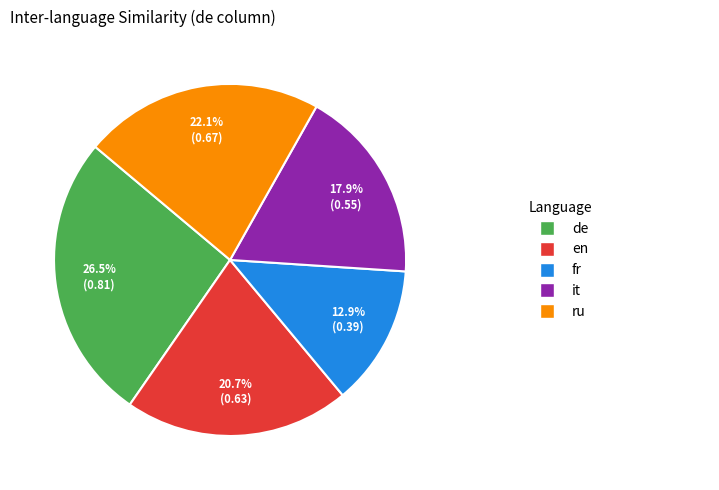

Is there any slice that represents more than half of the pie?

No